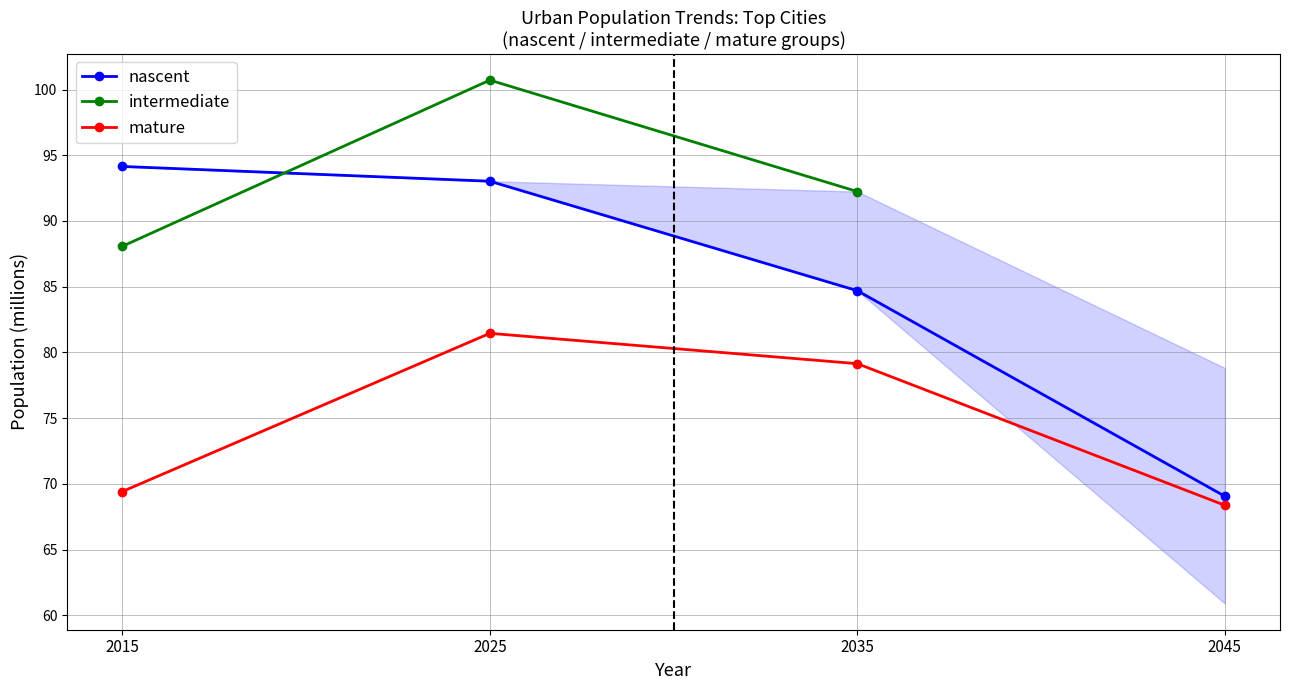

The mature series shows 129.2 at 2025. True or false?

False